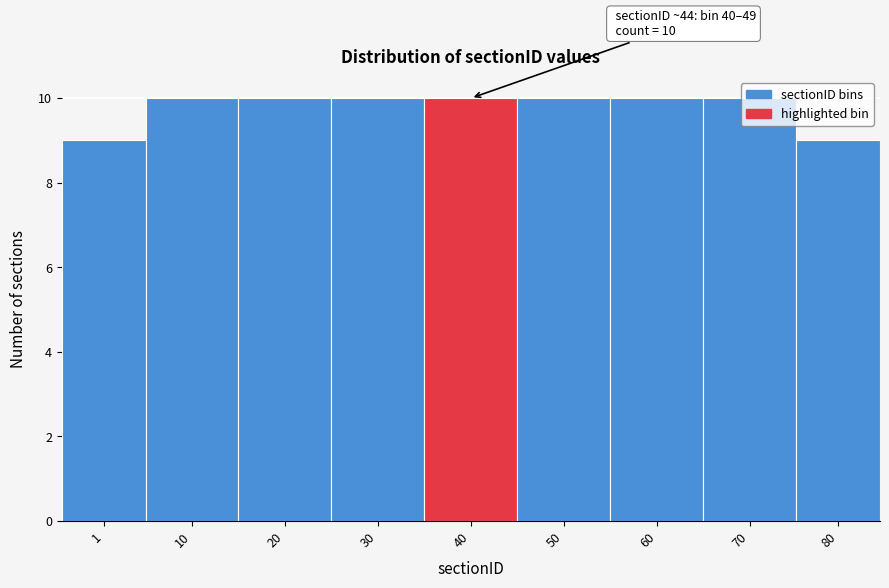

What is the smallest value displayed?

9